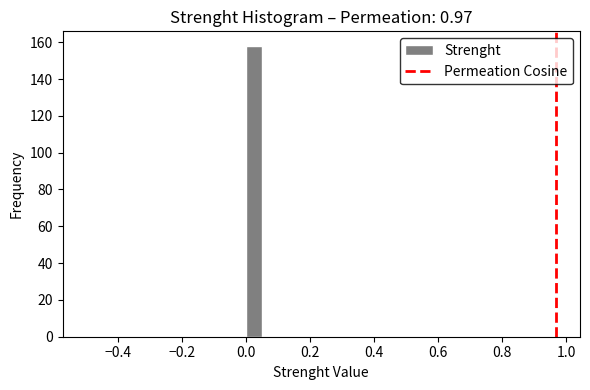

Read against the x-axis, roughly where is the centre of the tallest bar?

0.02